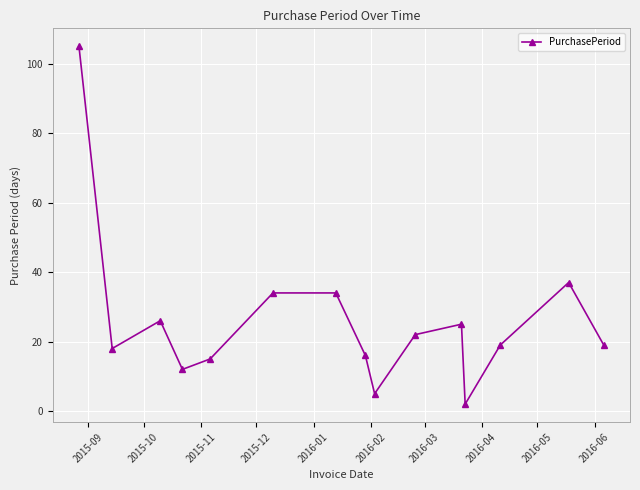

Reading left to right, transcribe all the data shown in this chart.

105	18	26	12	15	34	34	16	5	22	25	2	19	37	19